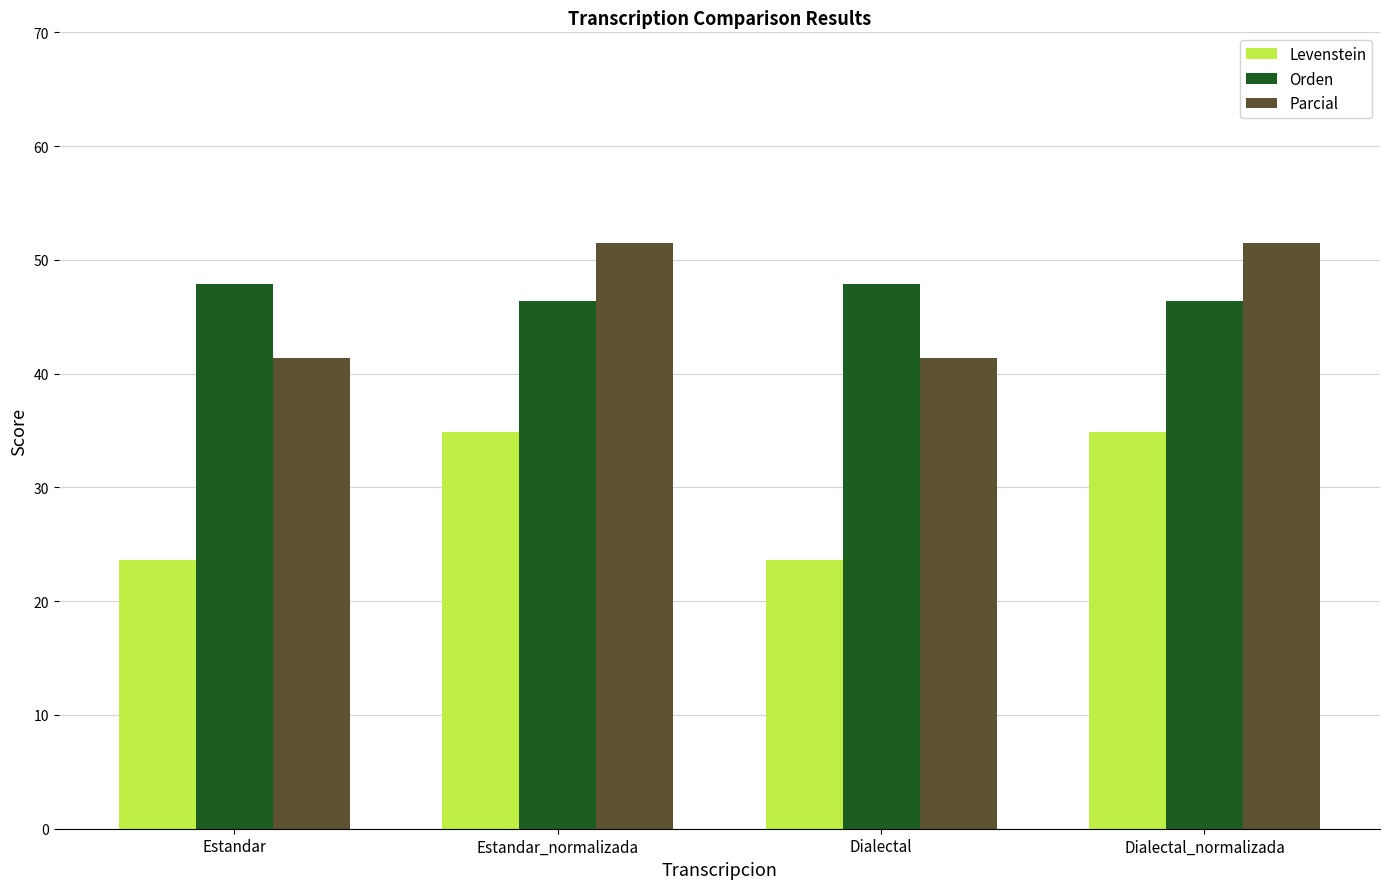

What is the average value of the Orden series?

47.1